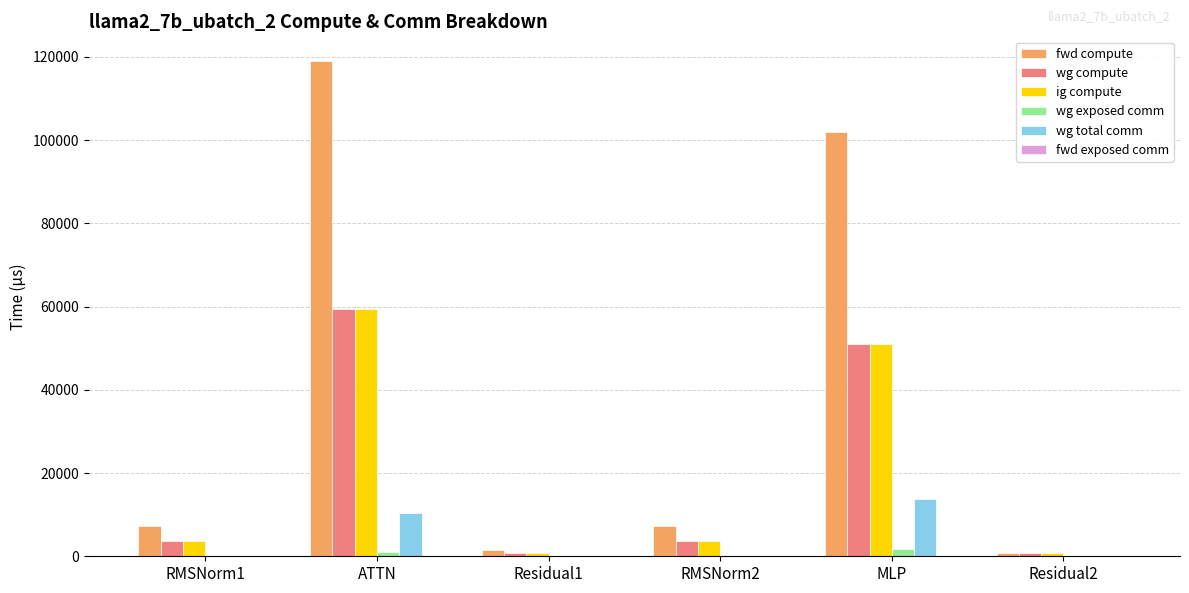

How many series are shown in this chart?

5